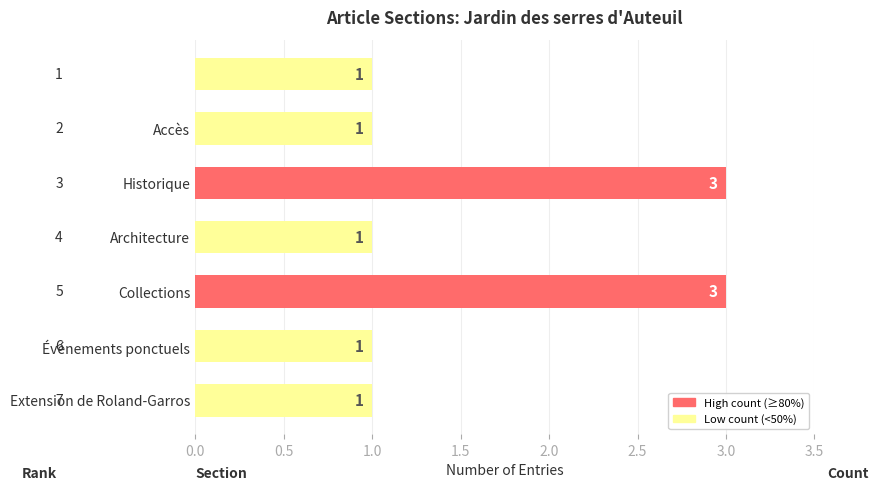

How many values are between 1 and 3?

7